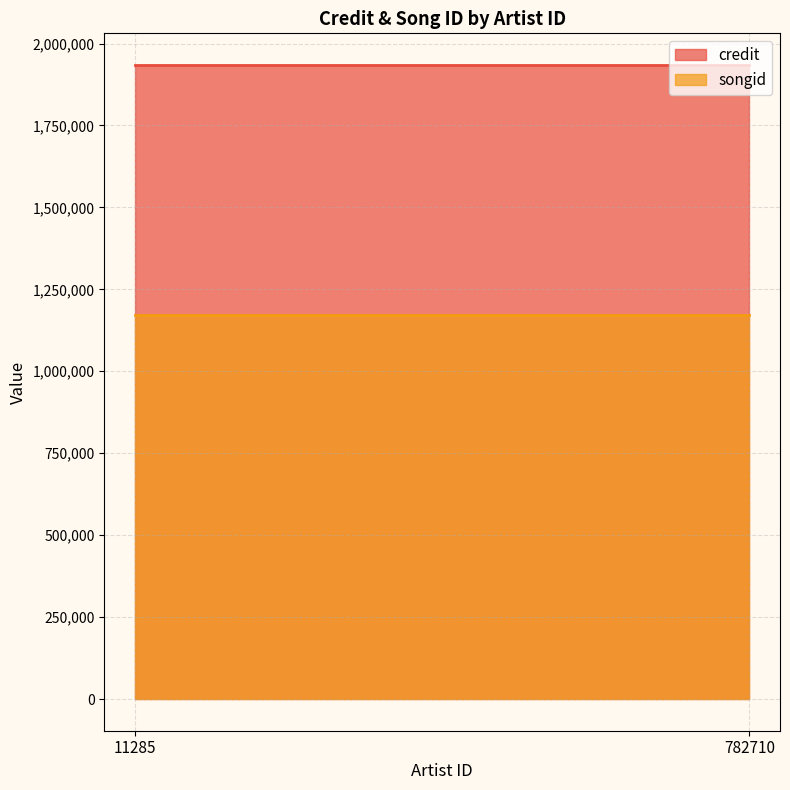

Reading left to right, what are all the values shown in this chart?

credit: 1934389	1934389
songid: 1172091	1172091